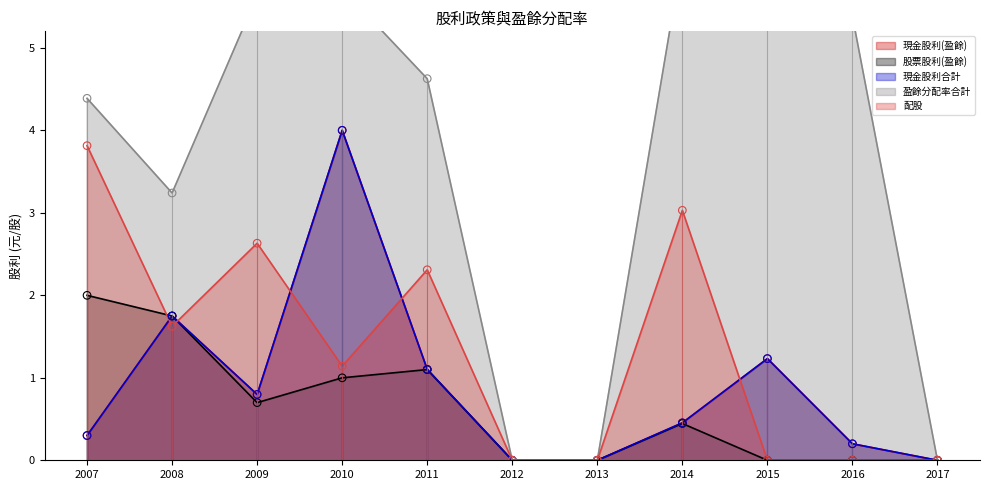

What is the total value across all series at 2016?

5.8